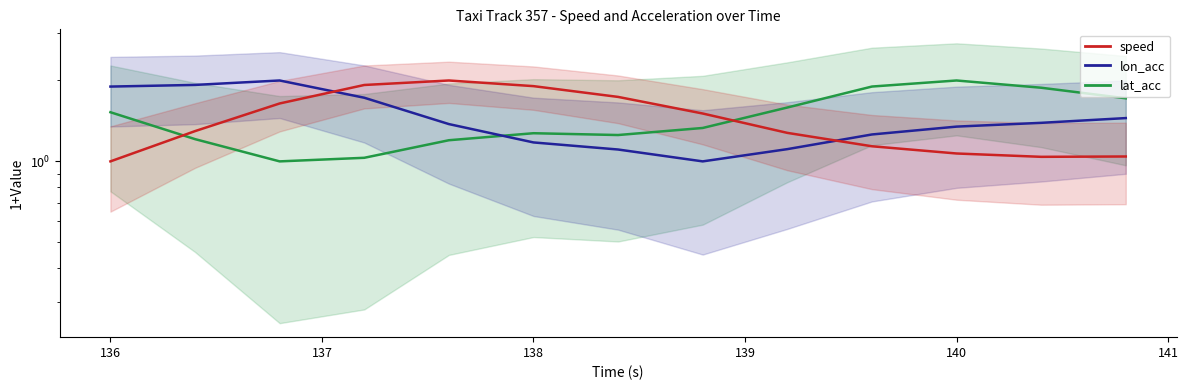

What is the minimum value for speed?

1.0